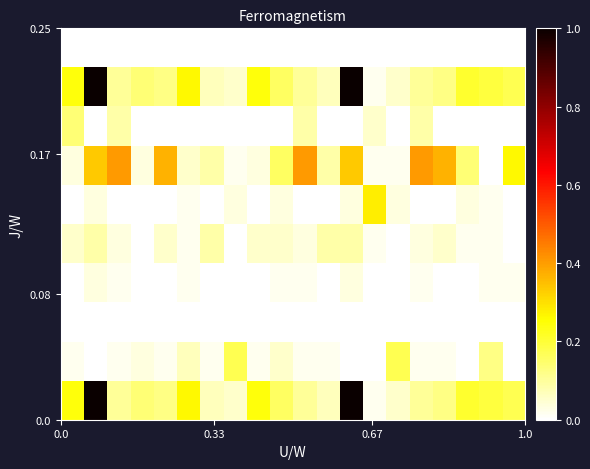

At how many categories does at least one series exceed 0?

20